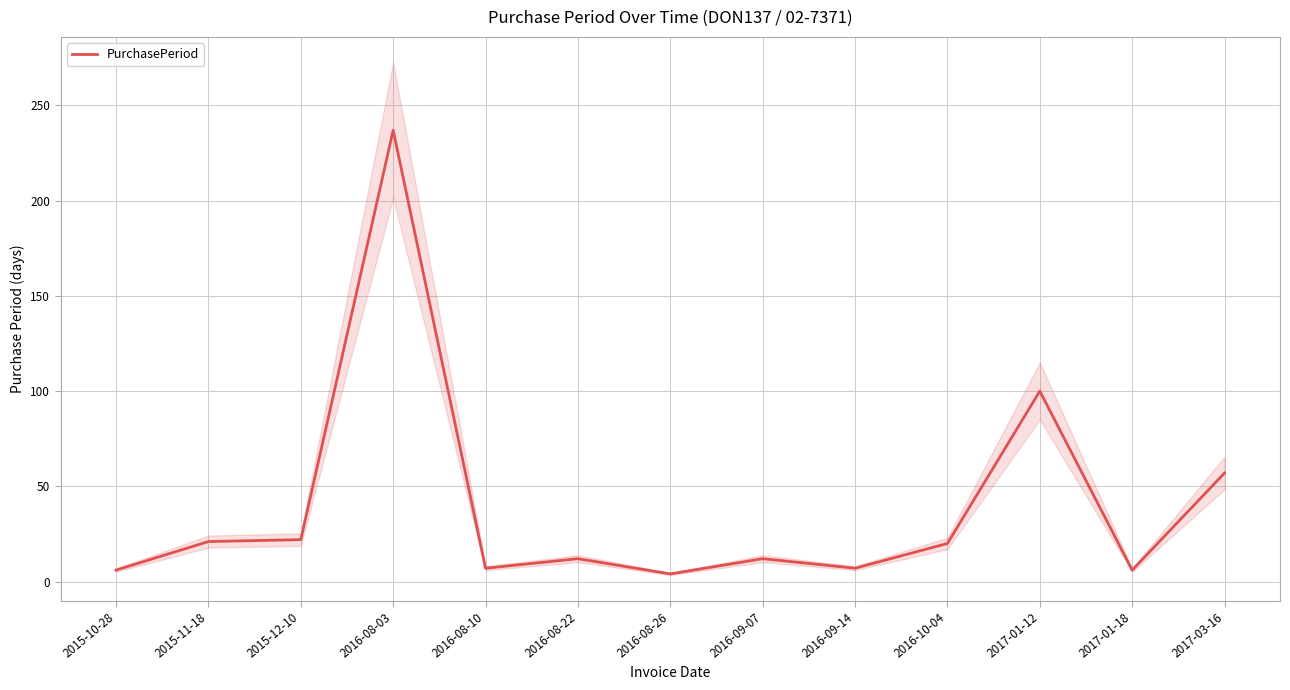

Does the chart display data point markers on the line(s)?

No